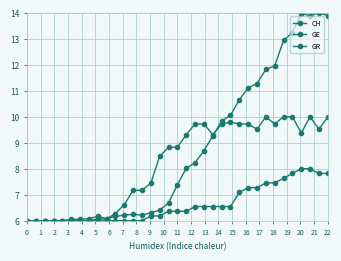

True or false: GR and CH cross at least once.

False